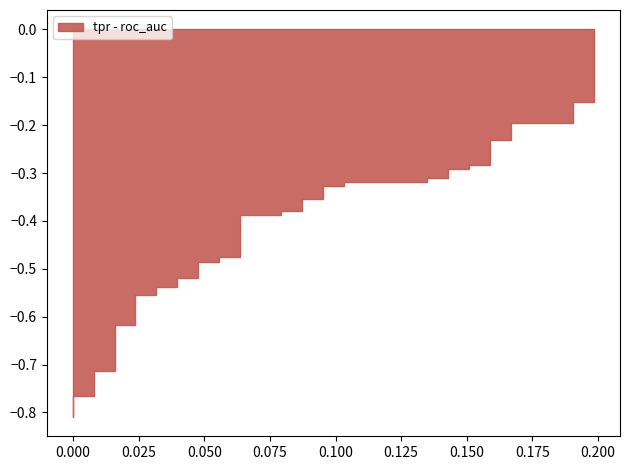

The value of roc_auc at 18 is 0.6. True or false?

False